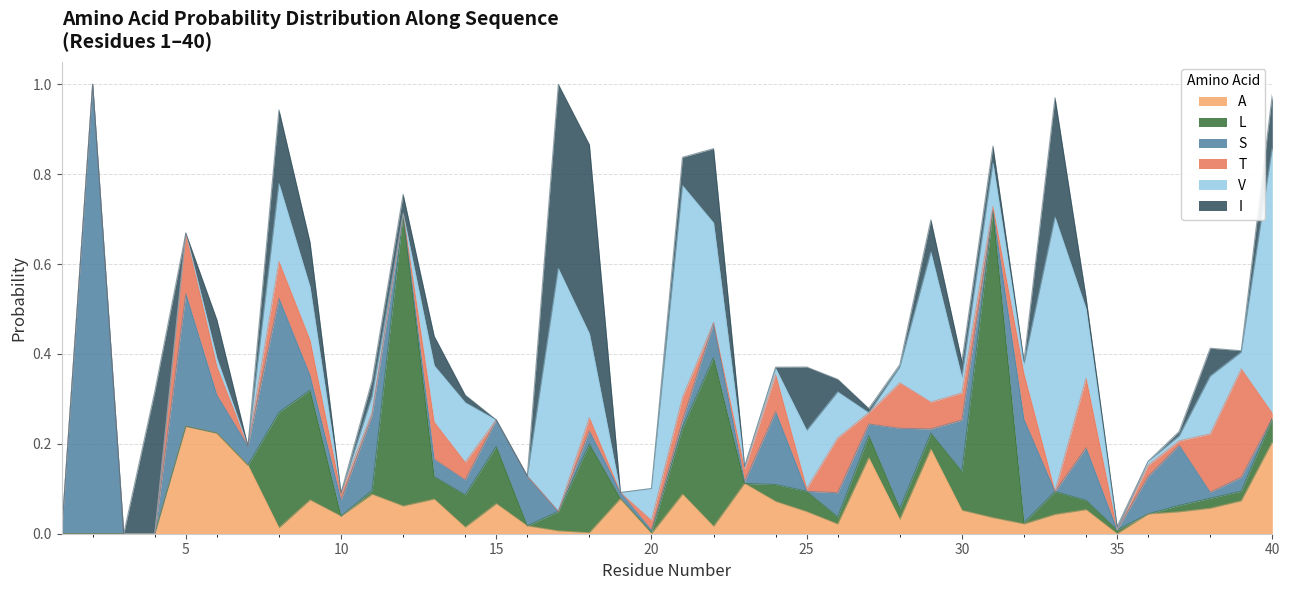

True or false: S and V intersect in this chart.

True